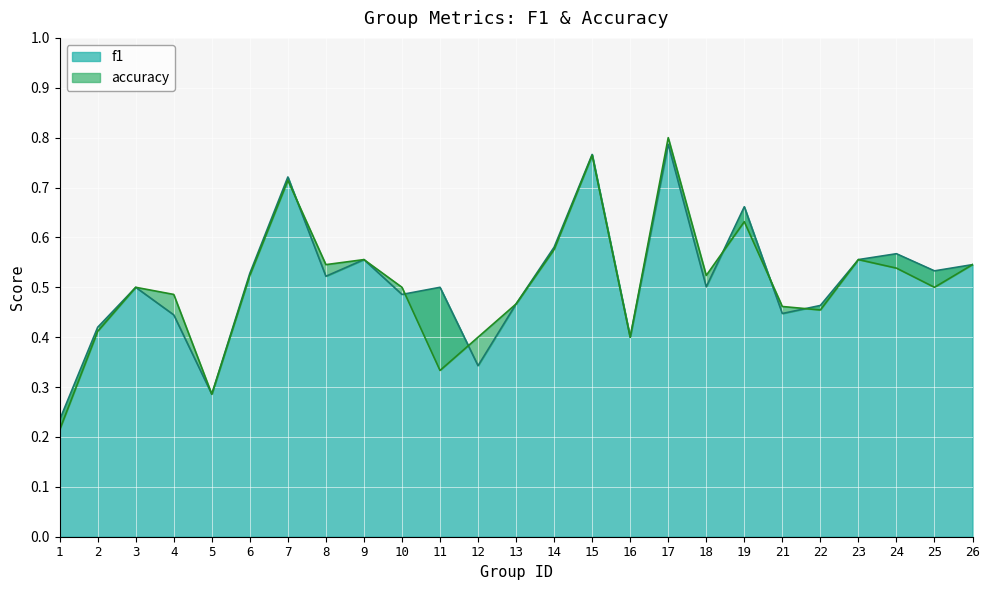

Reading right to left, what are all the values shown in this chart?

f1: 0.5	0.5	0.6	0.6	0.5	0.4	0.7	0.5	0.8	0.4	0.8	0.6	0.5	0.3	0.5	0.5	0.6	0.5	0.7	0.5	0.3	0.4	0.5	0.4	0.2
accuracy: 0.5	0.5	0.5	0.6	0.5	0.5	0.6	0.5	0.8	0.4	0.8	0.6	0.5	0.4	0.3	0.5	0.6	0.5	0.7	0.5	0.3	0.5	0.5	0.4	0.2